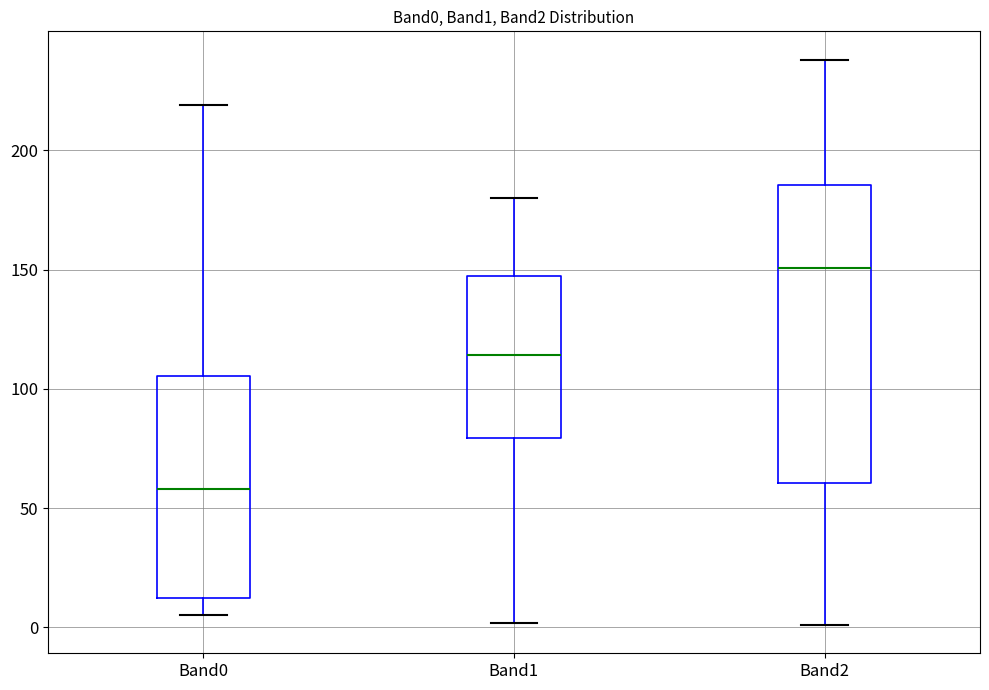

Comparing the boxes themselves (not the whiskers), which one is the tallest?

Band2